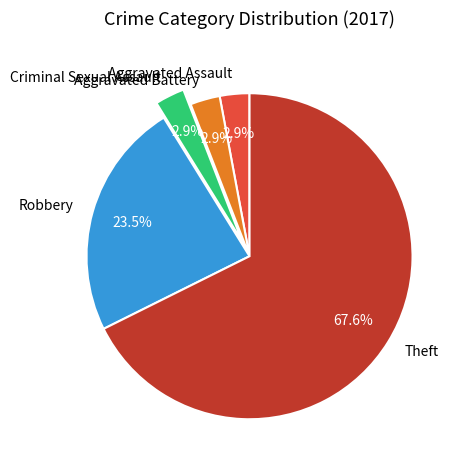

Combined, do Aggravated Assault and Criminal Sexual Assault account for over 50%?

No